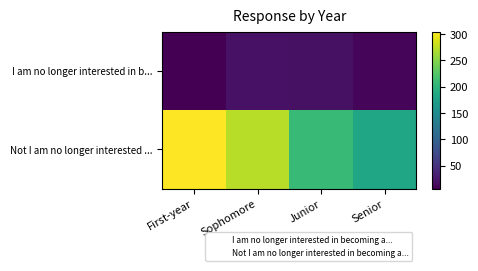

What is the greatest value displayed?

305